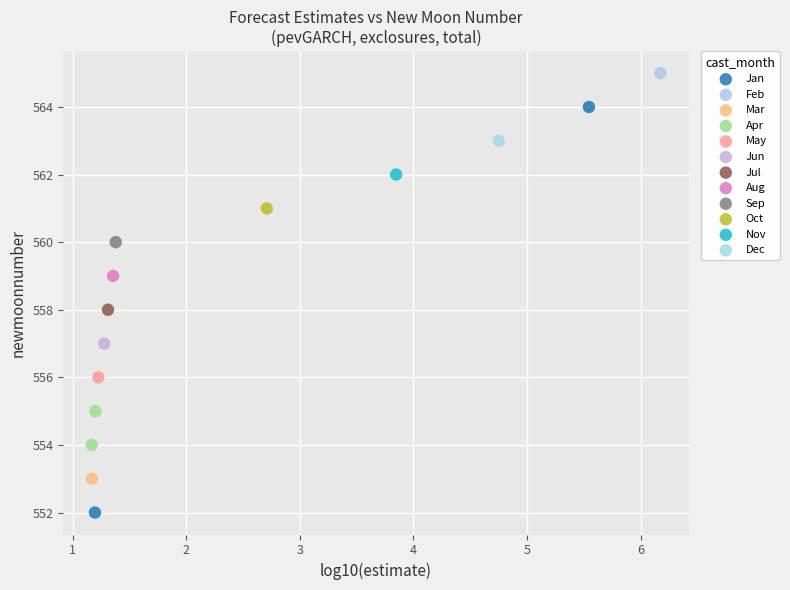

Which series contains the highest Y value?

Feb